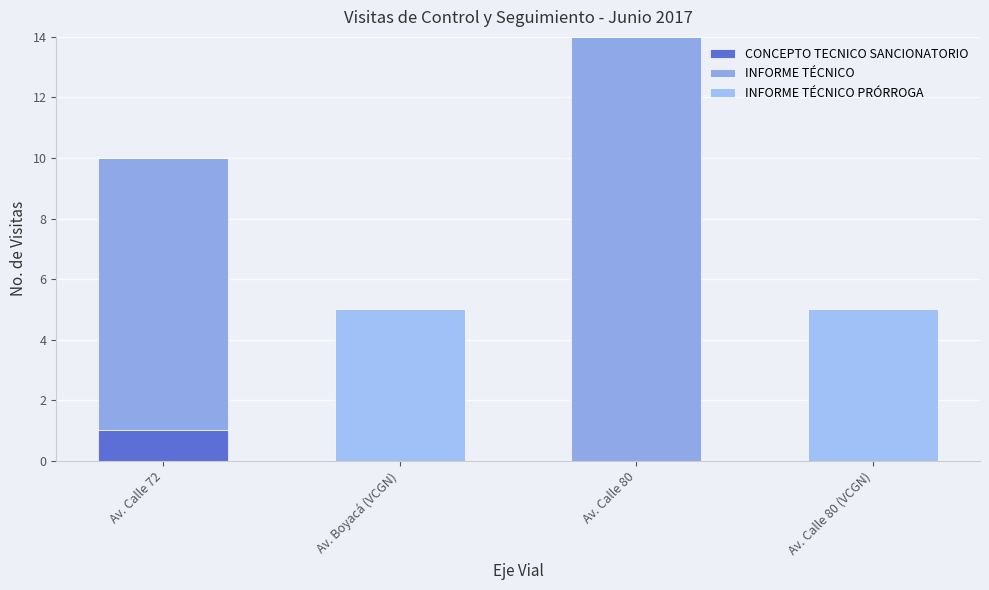

Are the bars horizontal?

No